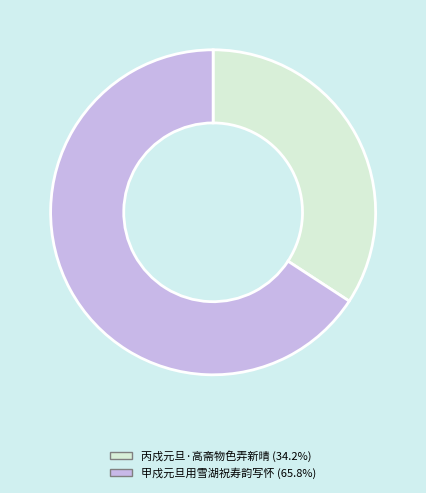

Which has a higher value, 甲戍元旦用雪湖祝寿韵写怀 or 丙戍元旦·高斋物色弄新晴?

甲戍元旦用雪湖祝寿韵写怀